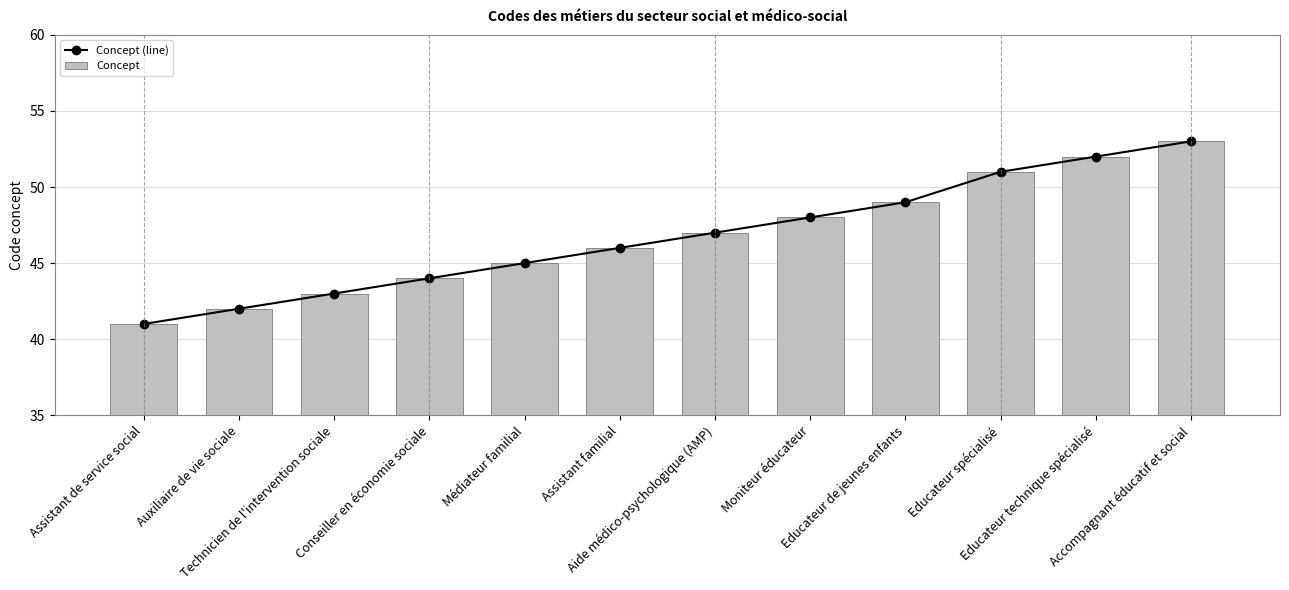

Does the chart contain any negative values?

No